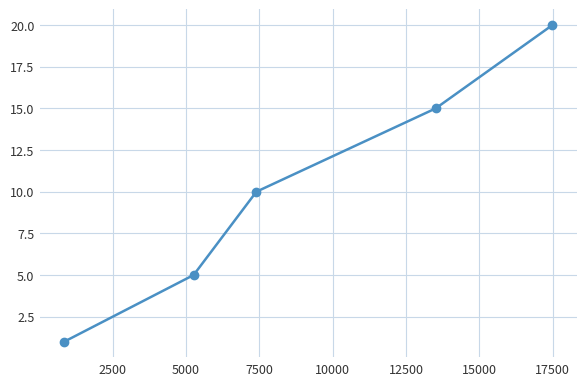

What is the difference between the maximum and second lowest values?

15